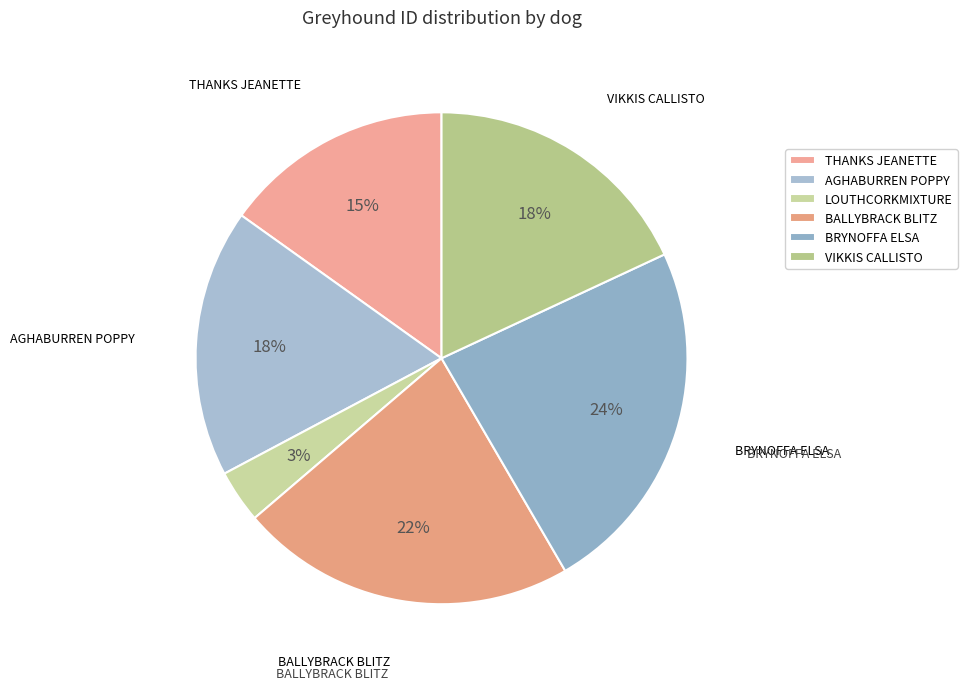

Which has a higher value, THANKS JEANETTE or BRYNOFFA ELSA?

BRYNOFFA ELSA